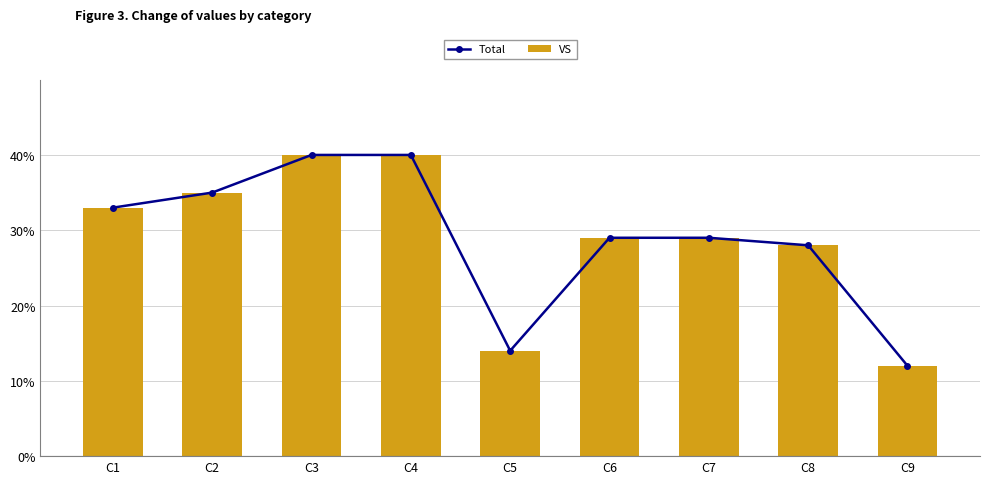

What is the approximate value of Total at C4, to the nearest 10?

40